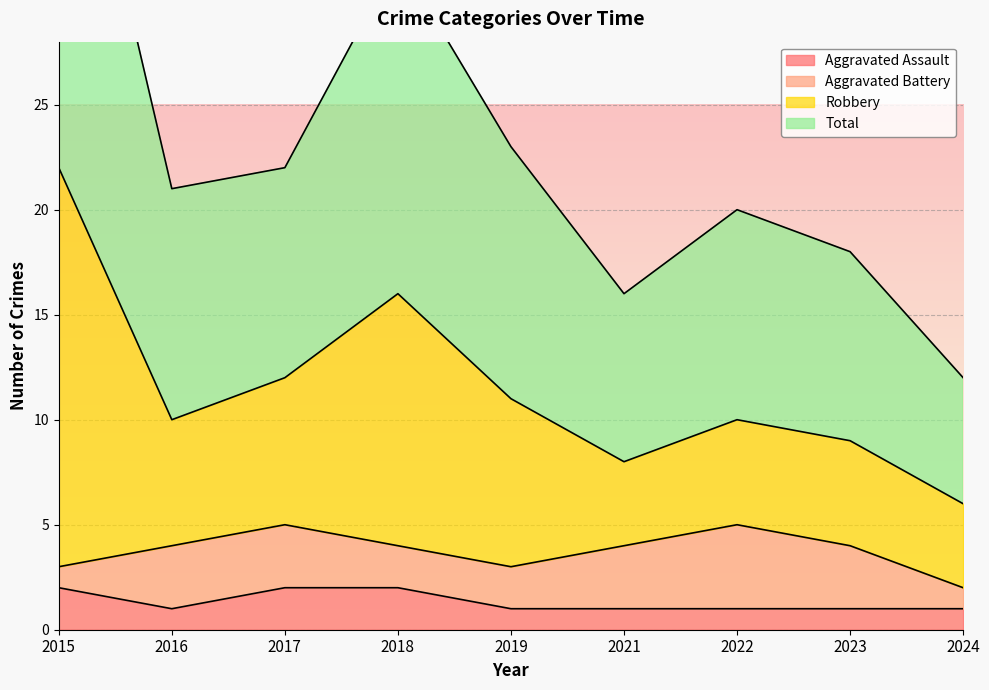

At which label does Robbery reach its minimum?

2024